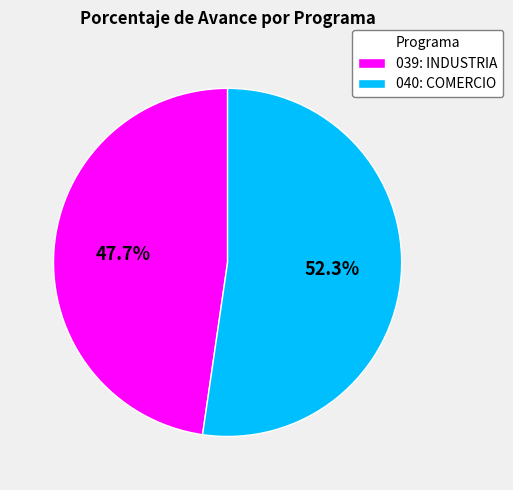

How many segments does this pie chart have?

2